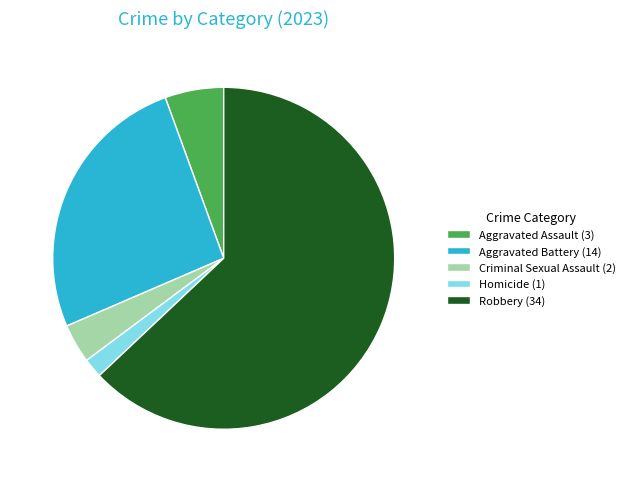

Approximately how many times larger is the value at Aggravated Assault compared to Aggravated Battery?

0.2